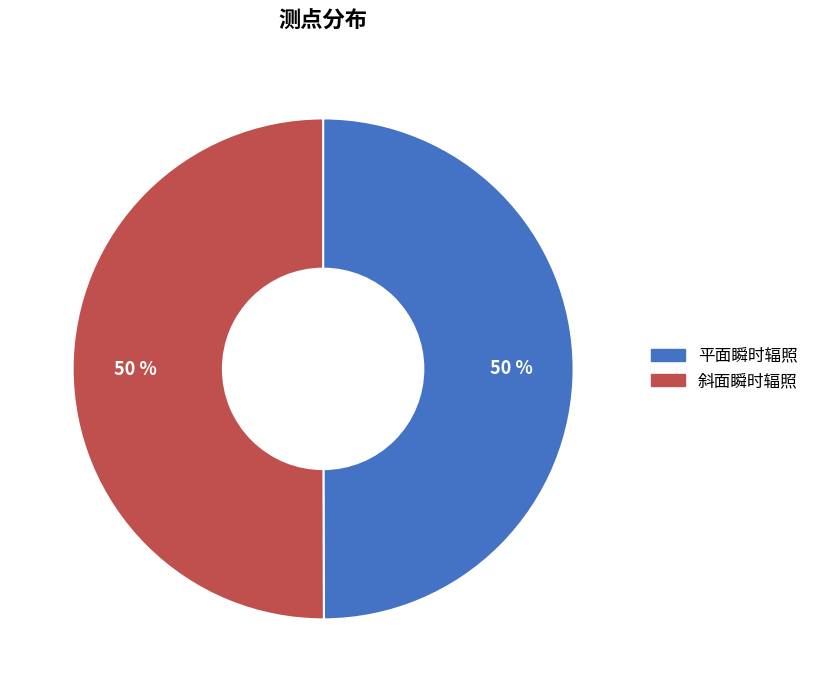

Is the sum of 平面瞬时辐照 and 斜面瞬时辐照 greater than half?

Yes